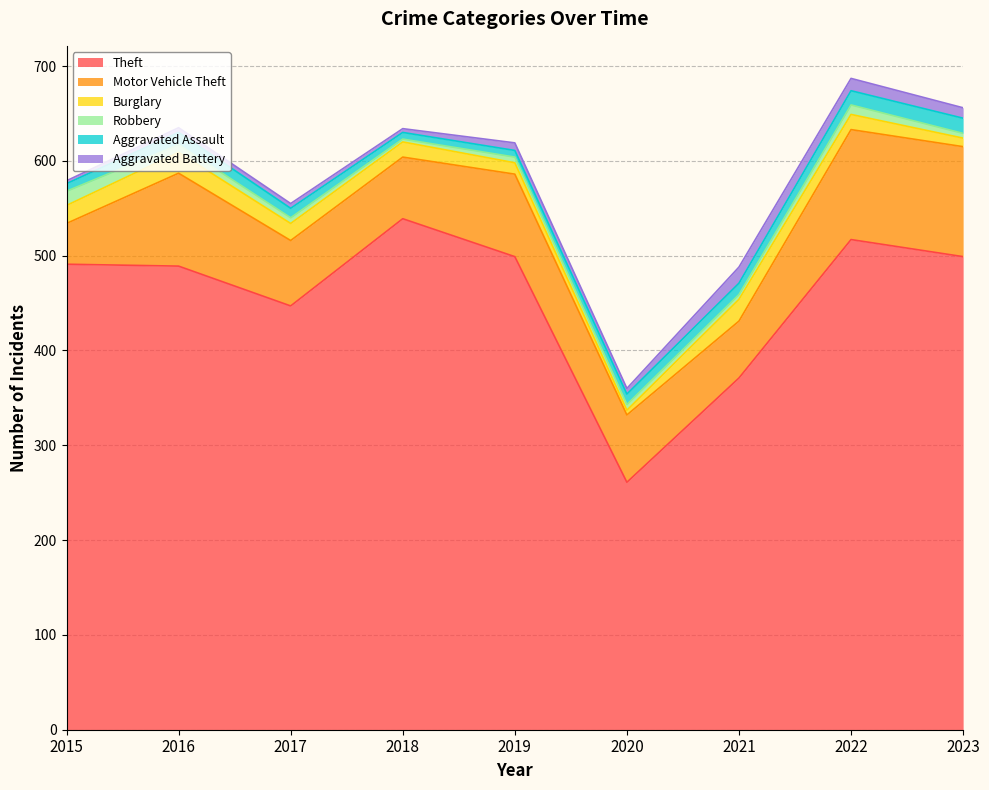

What are all the series names shown in the legend?

Theft, Motor Vehicle Theft, Burglary, Robbery, Aggravated Assault, Aggravated Battery